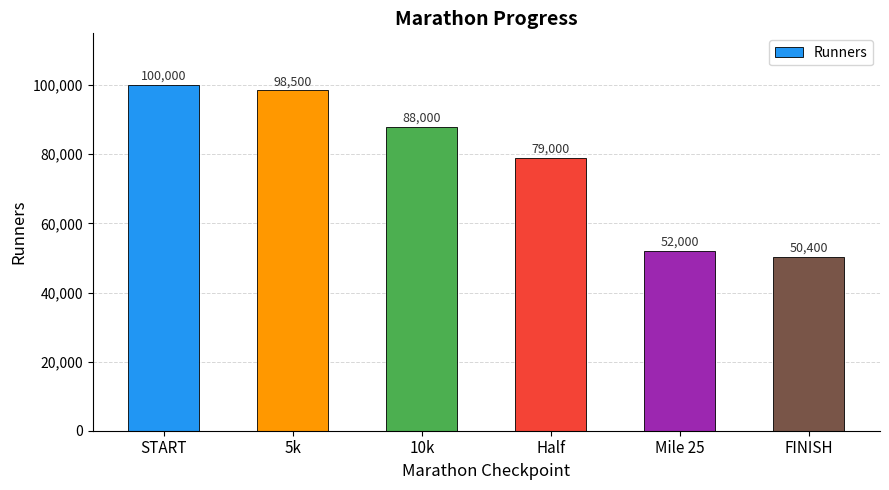

Which label corresponds to the smallest value in the chart?

FINISH